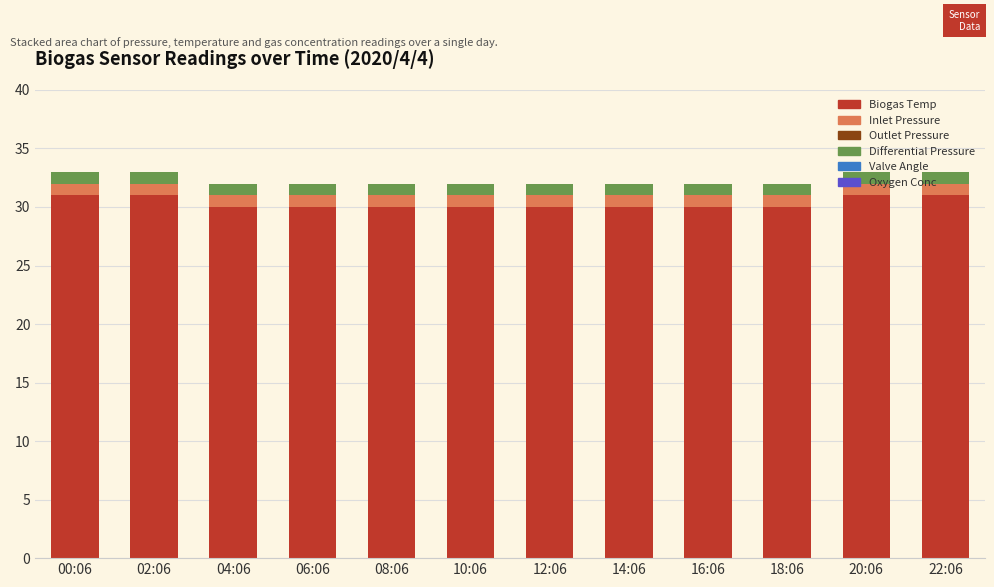

What is the sum of the Biogas Temp values at 22:06 and 10:06?

61